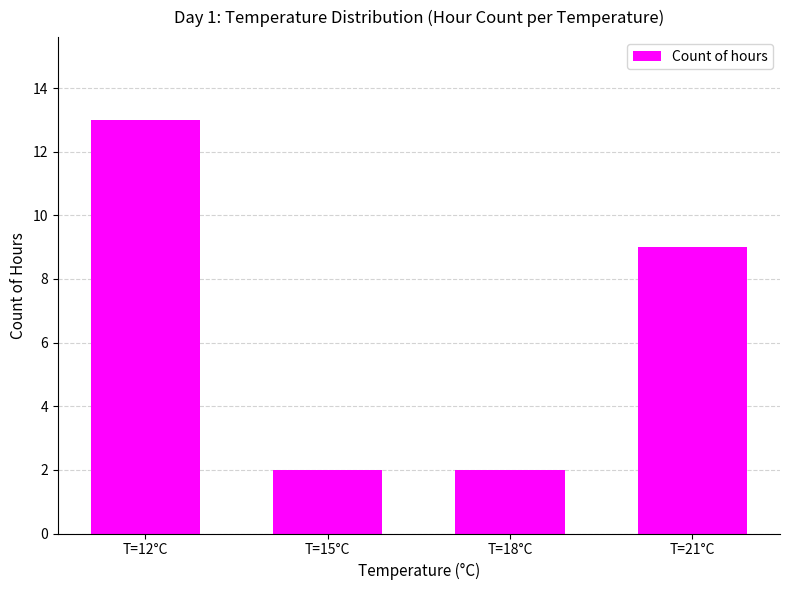

Are the bars grouped side by side (vs. stacked)?

No